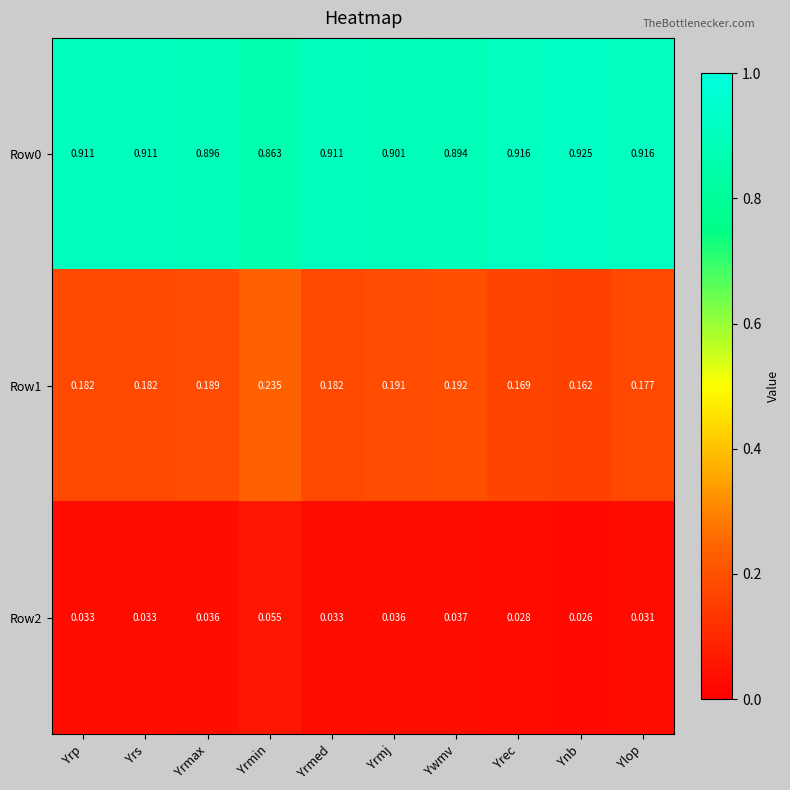

At which label does Row0 reach its minimum?

Yrmin